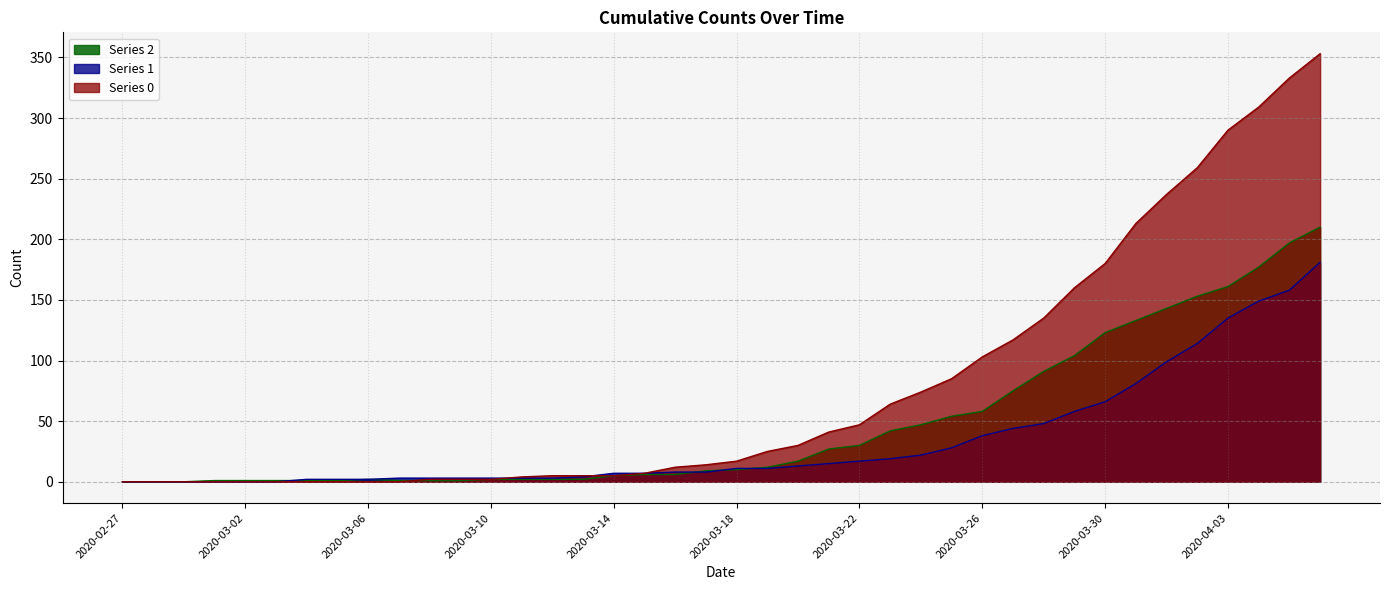

What is the difference between the highest and lowest values at 2020-03-06?

2